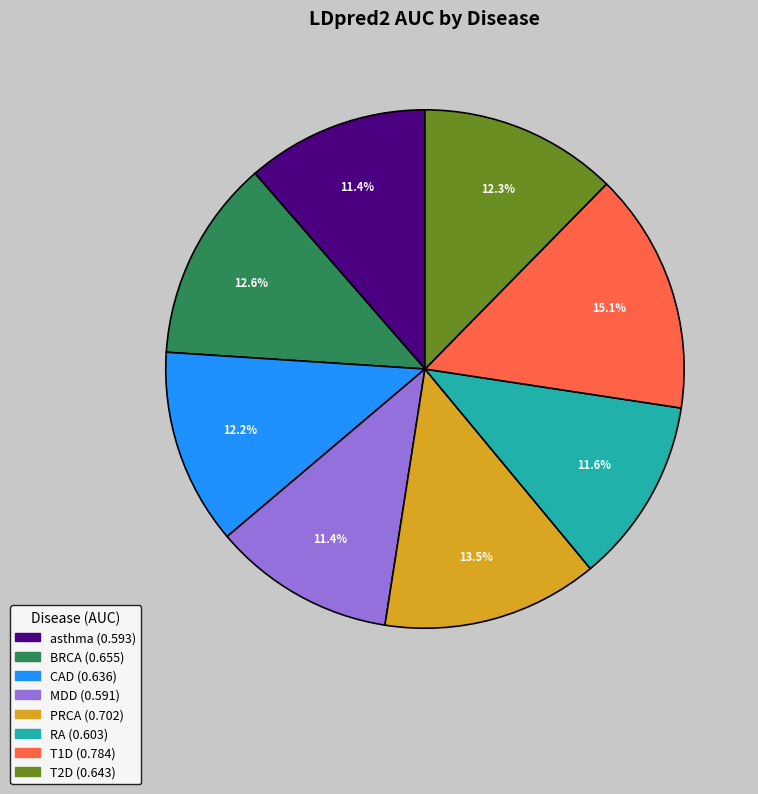

The BRCA slice represents 21% of the pie. True or false?

False